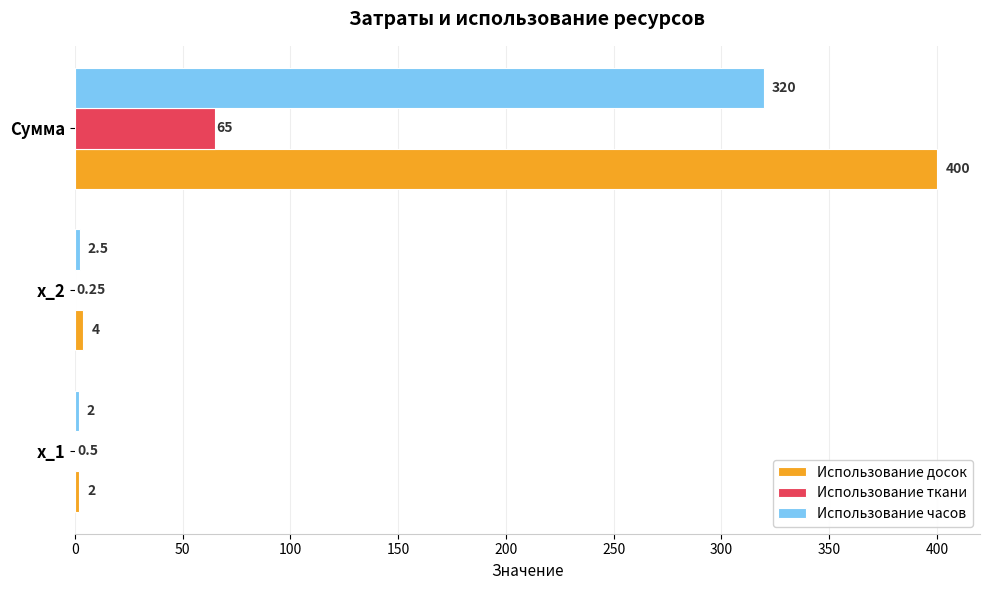

Between x_2 and Сумма, which series saw the biggest shift?

Использование досок